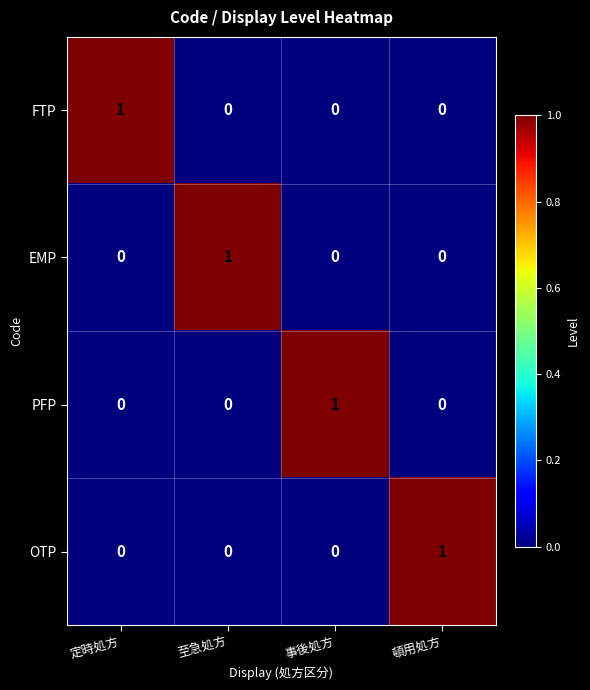

How many data points does each series have?

4